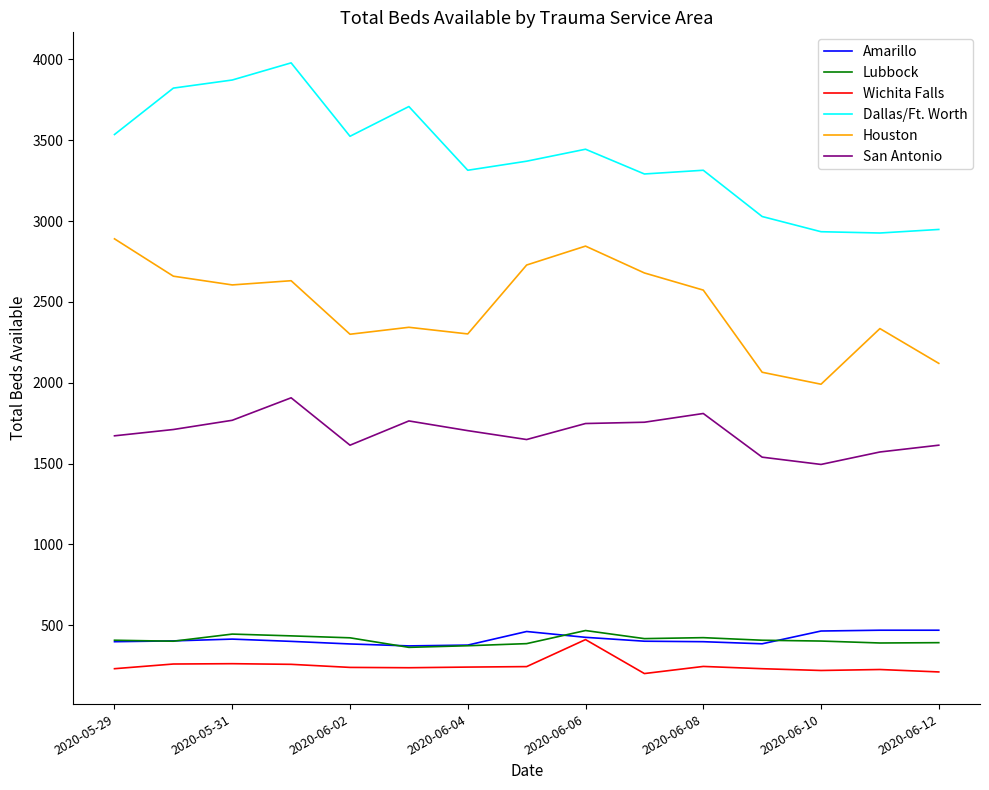

True or false: Dallas/Ft. Worth and Houston intersect in this chart.

False